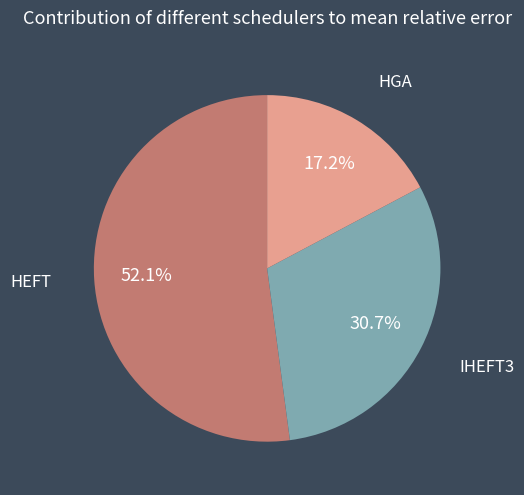

What percentage do IHEFT3 and HGA together represent?

47.9%